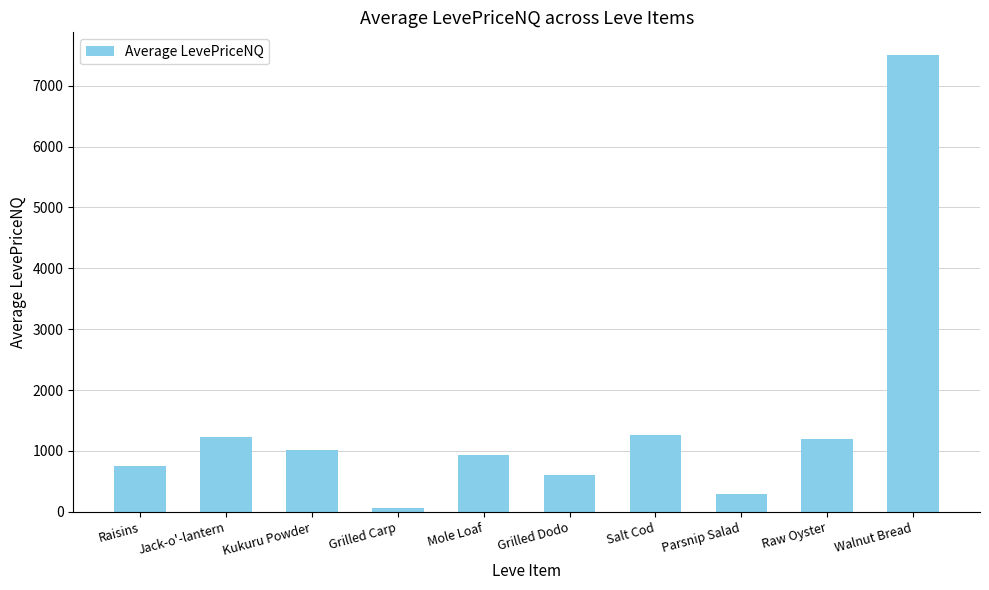

How many values are below 1023?

5